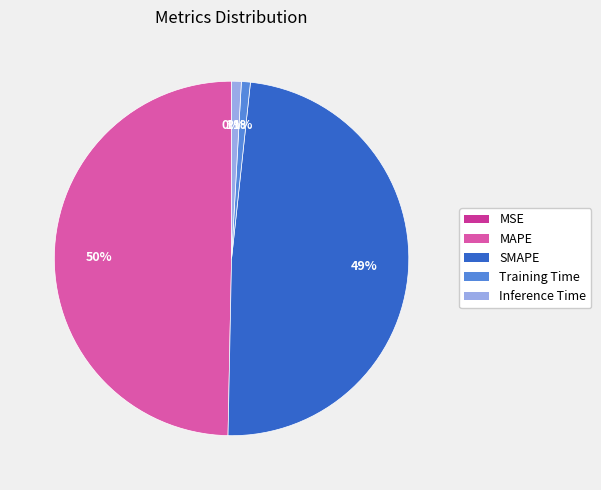

Is Training Time the majority of the pie?

No